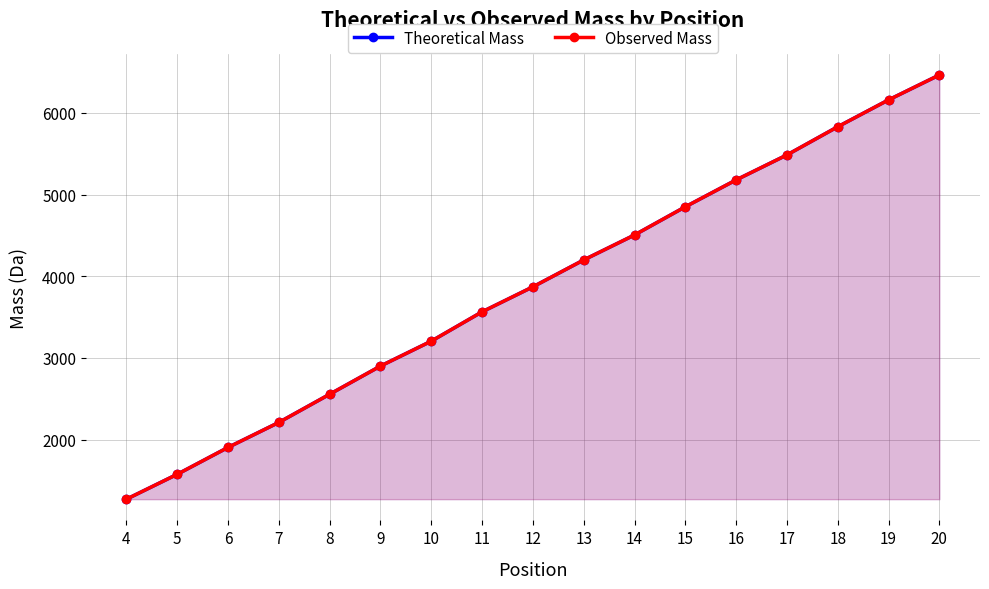

Which series changed the most between 7 and 11?

Observed Mass